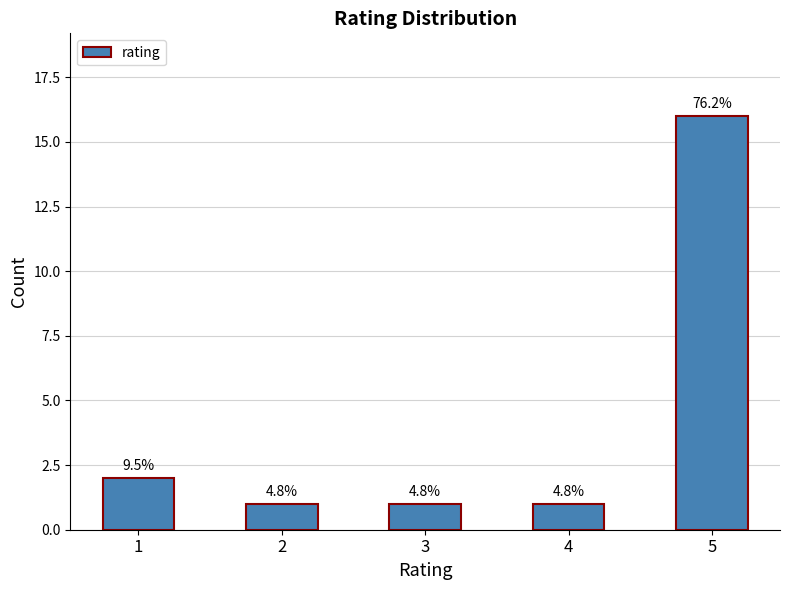

What is the ratio of the value at 4 to the value at 2?

1.0